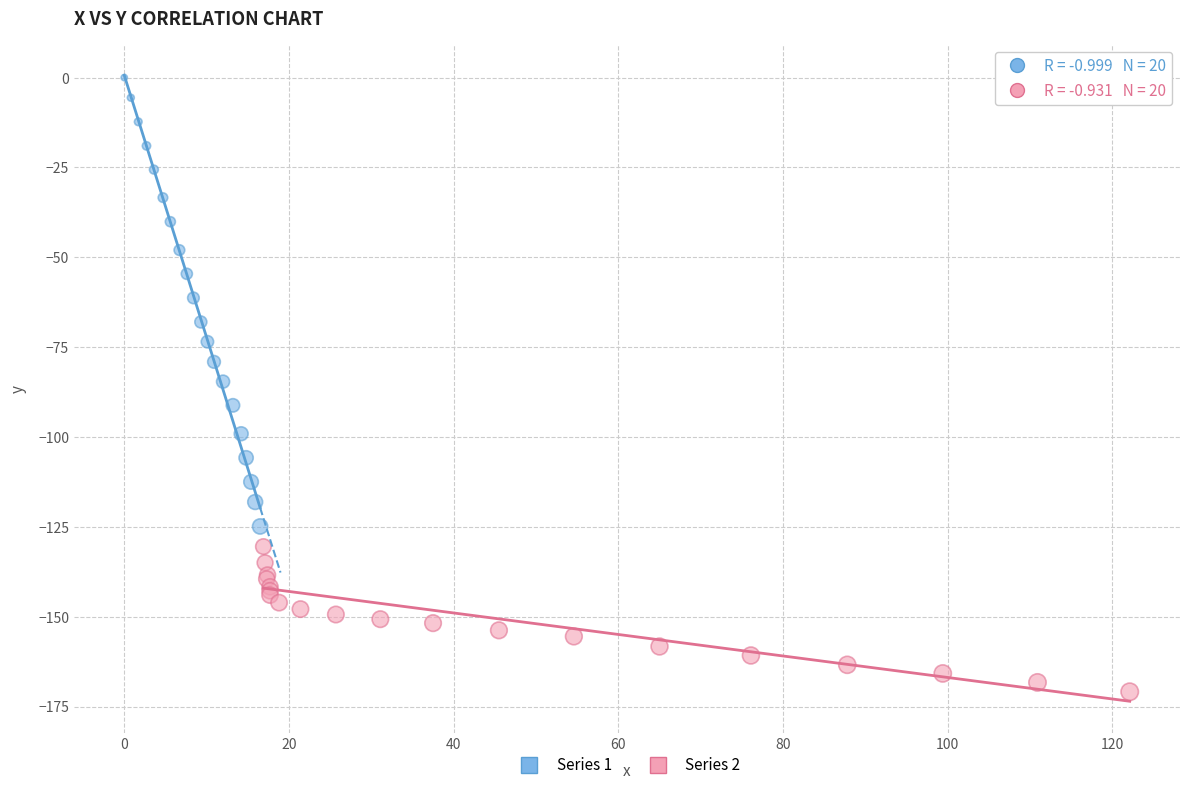

Which series reaches the minimum Y coordinate?

Series 2